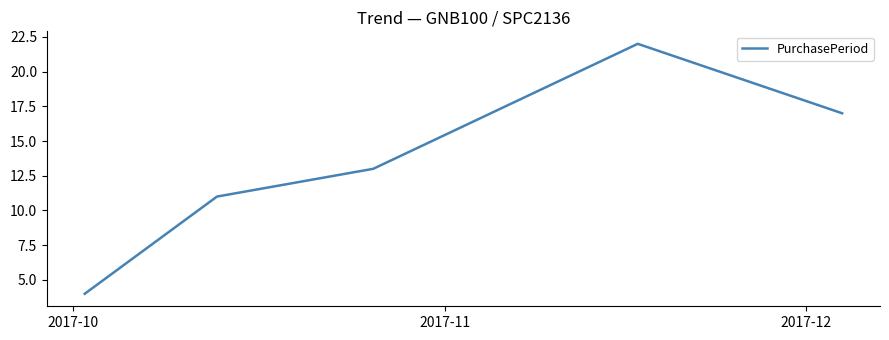

What is the difference between the maximum and second lowest values?

11